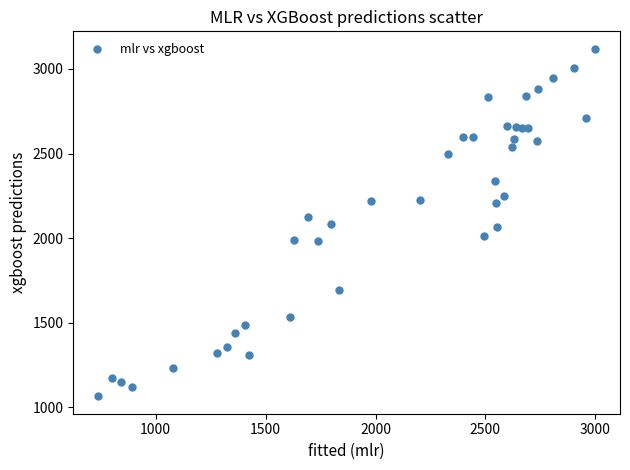

What is the range of Y values (max minus min)?

2053.9